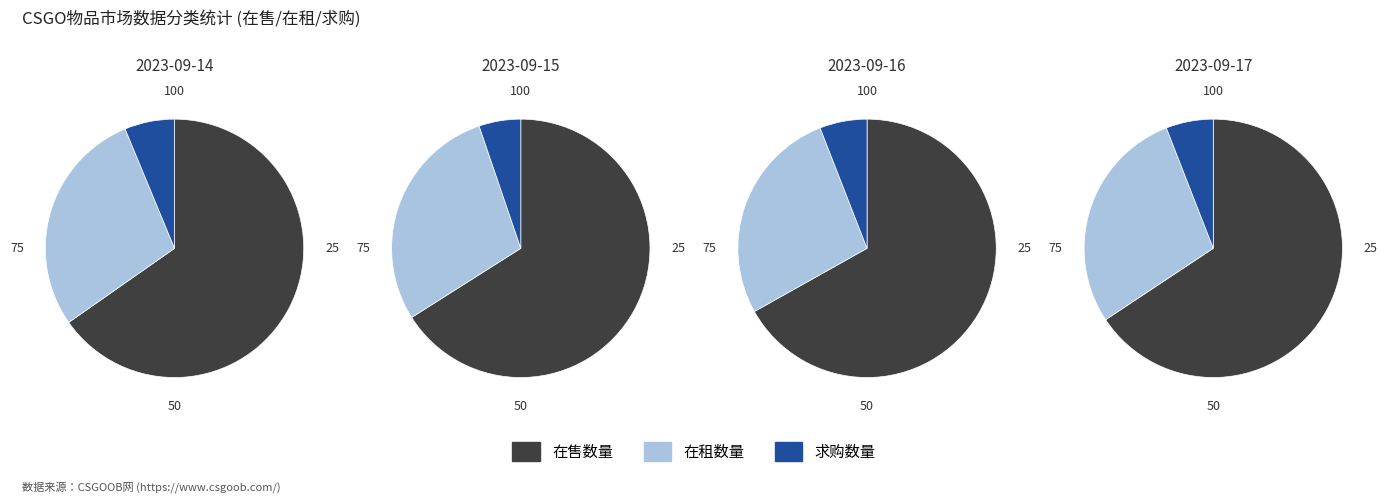

The 4 slice represents 3% of the pie. True or false?

True